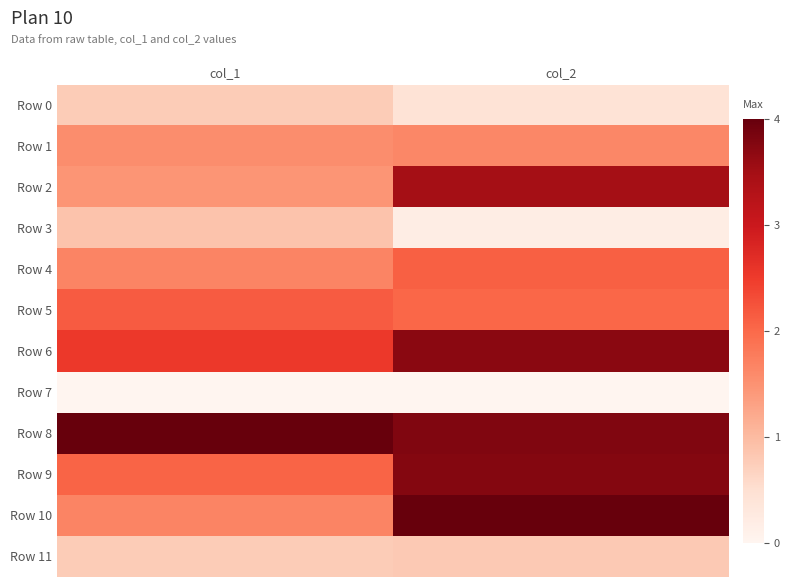

List the series in order of their peak value, highest first.

Row 8, Row 10, Row 9, Row 6, Row 2, Row 5, Row 4, Row 1, Row 3, Row 11, Row 0, Row 7